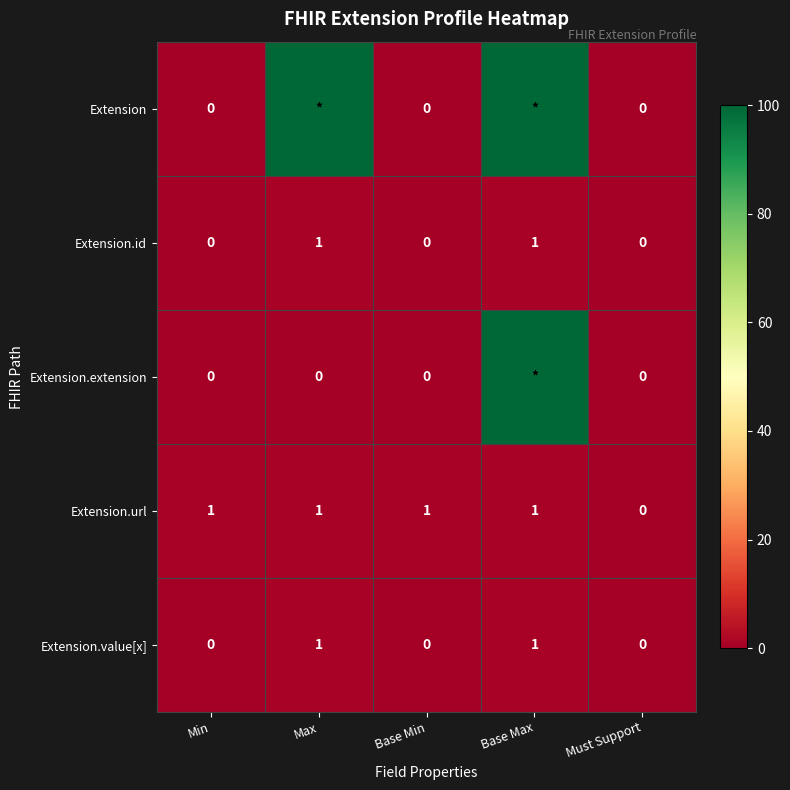

Is the value of Extension.url at Base Min greater than the value of Extension.value[x] at Must Support?

Yes